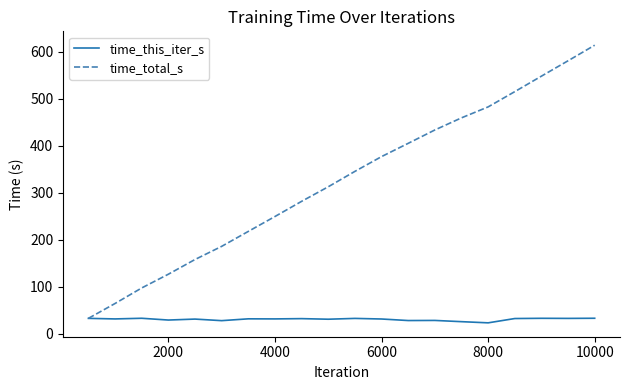

How many lines are shown in the chart?

2